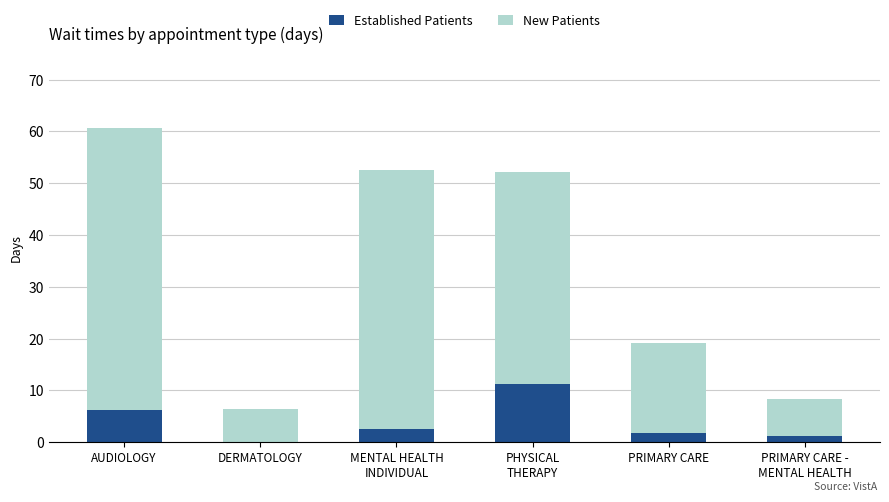

Where is Established Patients nearest to the value 5?

AUDIOLOGY